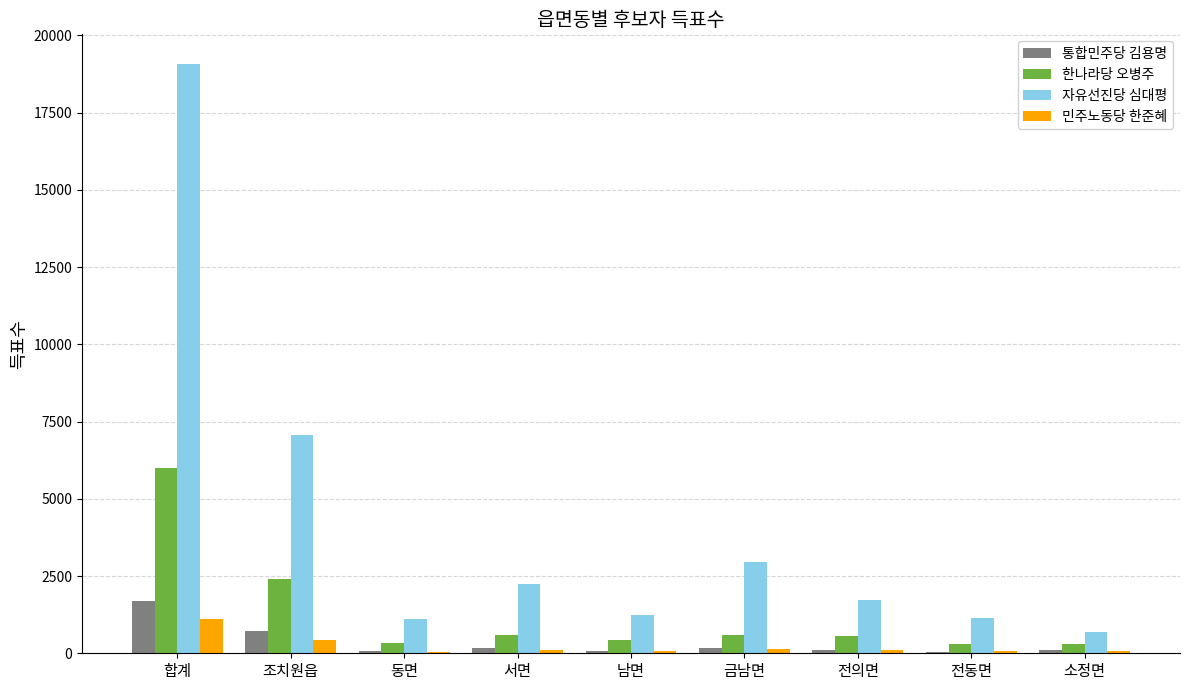

Read the 통합민주당 김용명 value at 금남면.

181